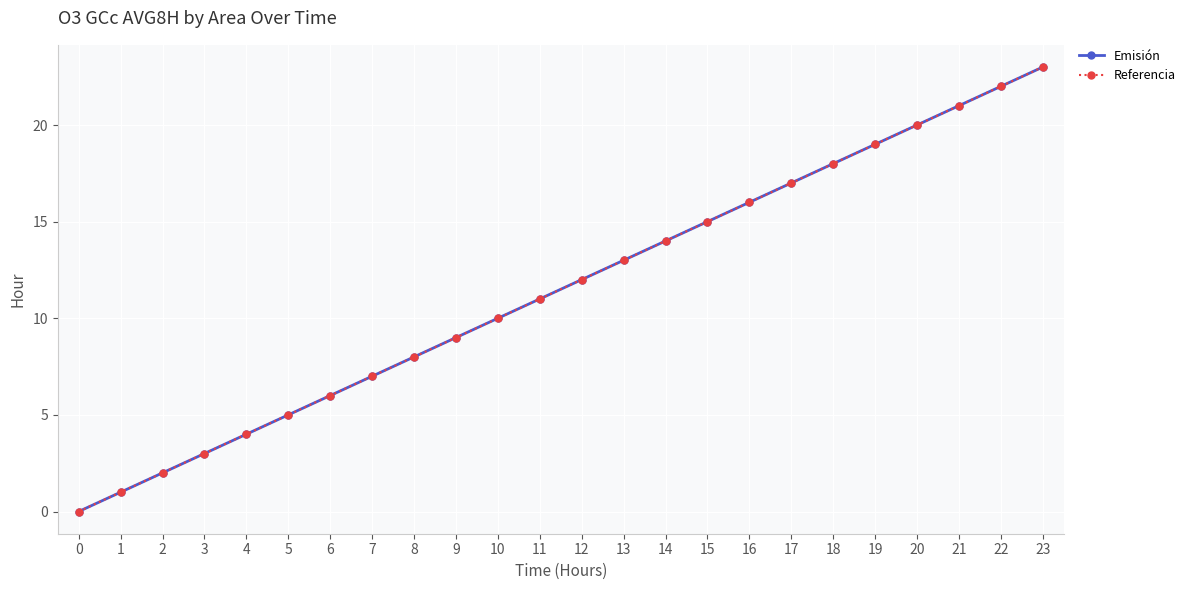

Rank the series at 3 from highest to lowest value.

Emisión, Referencia